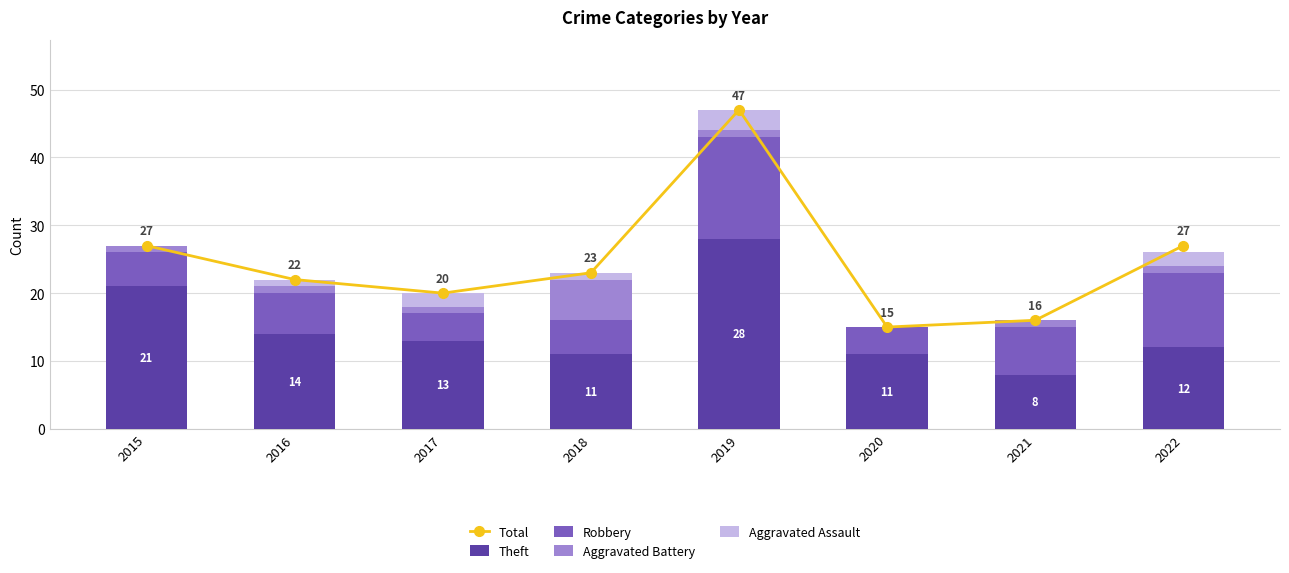

What is the difference between the maximum and minimum values in the Total series?

32